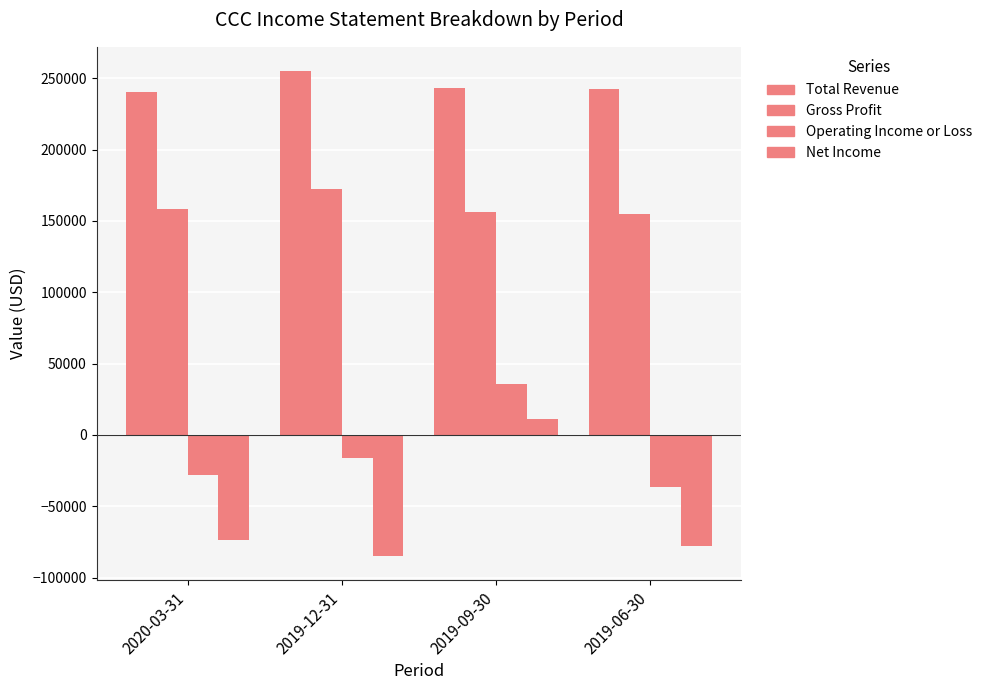

What is the highest value of the Total Revenue series?

255000